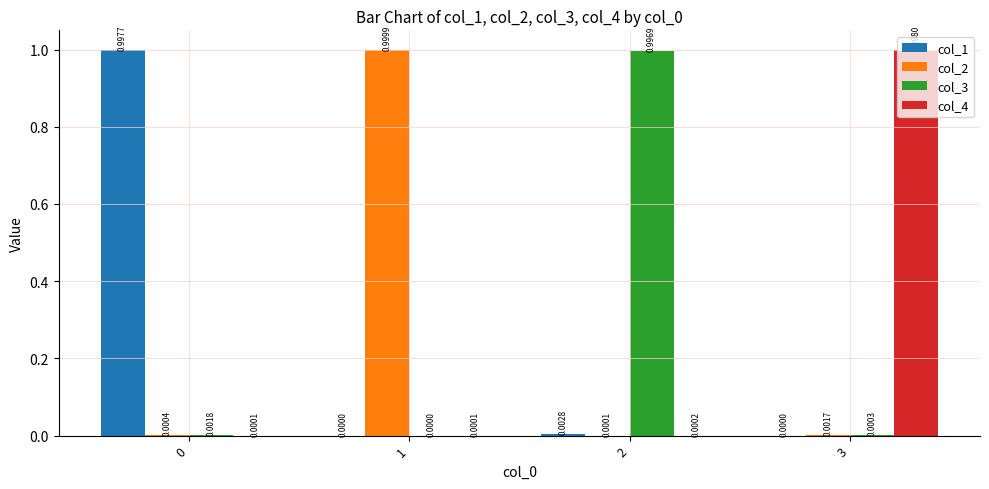

Which series has the largest range (max minus min)?

col_2